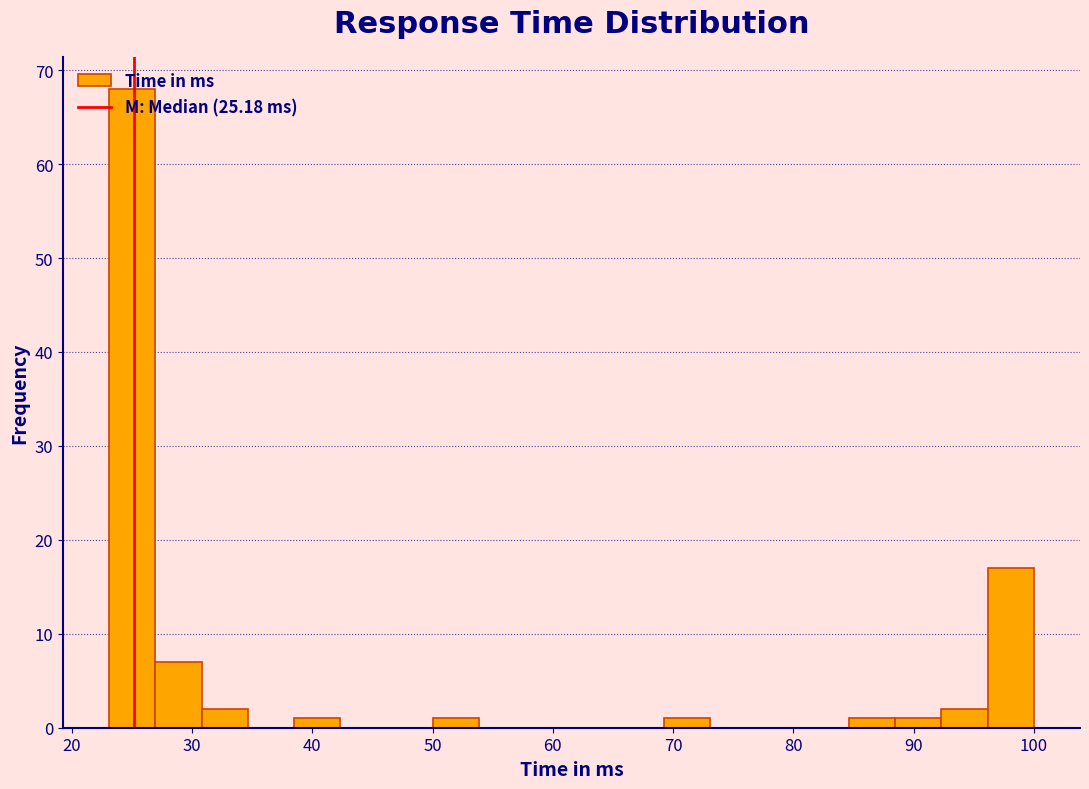

Around what value on the x-axis is the tallest bar? Give the approximate position of its centre, as read against the axis.

25